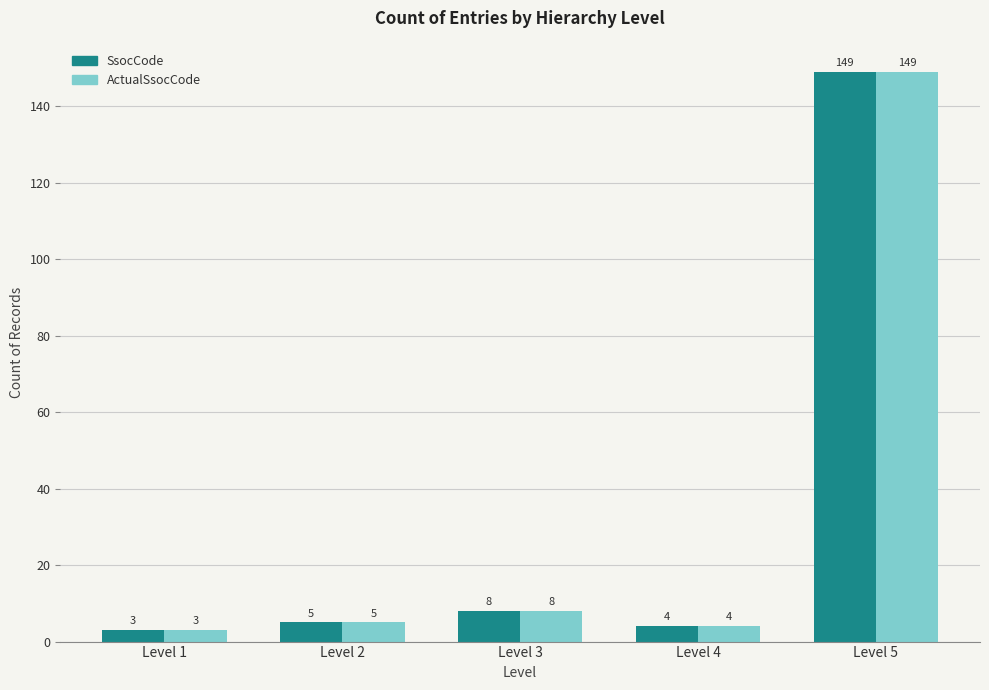

At which label is SsocCode closest to 76?

Level 3